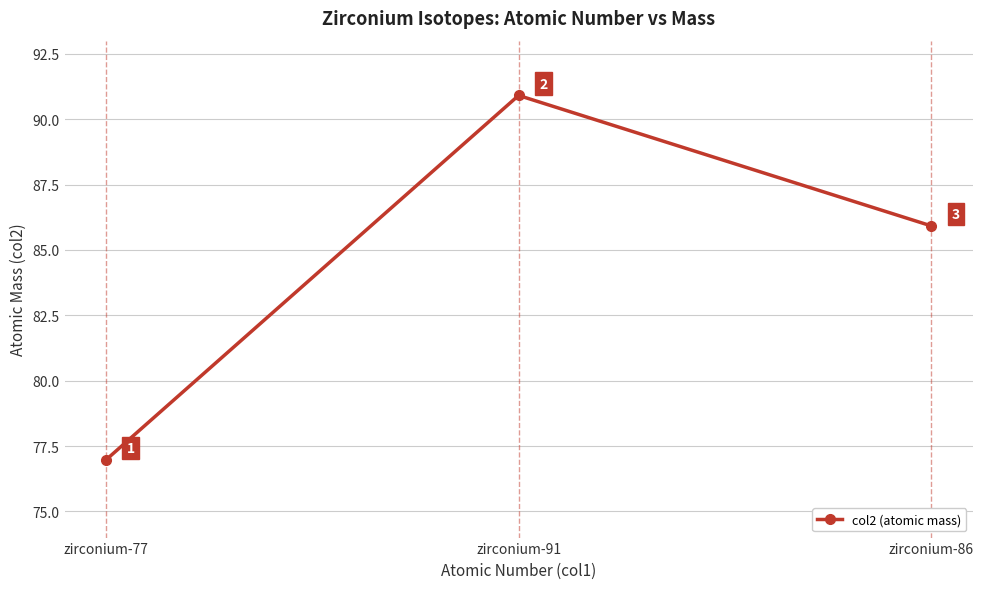

Read the value at zirconium-86.

85.9